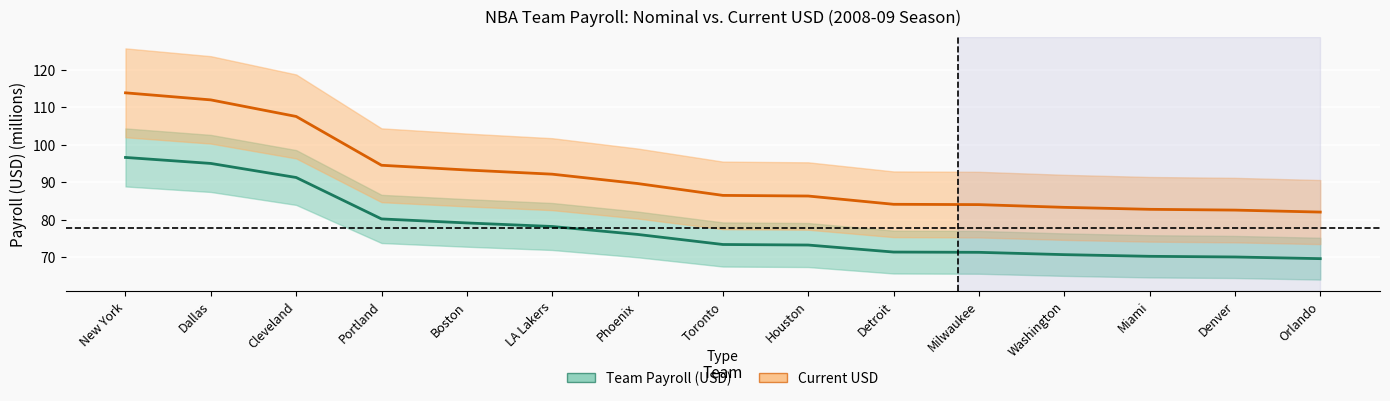

Is it true that Team Payroll (USD) equals 98.6 at Toronto?

False